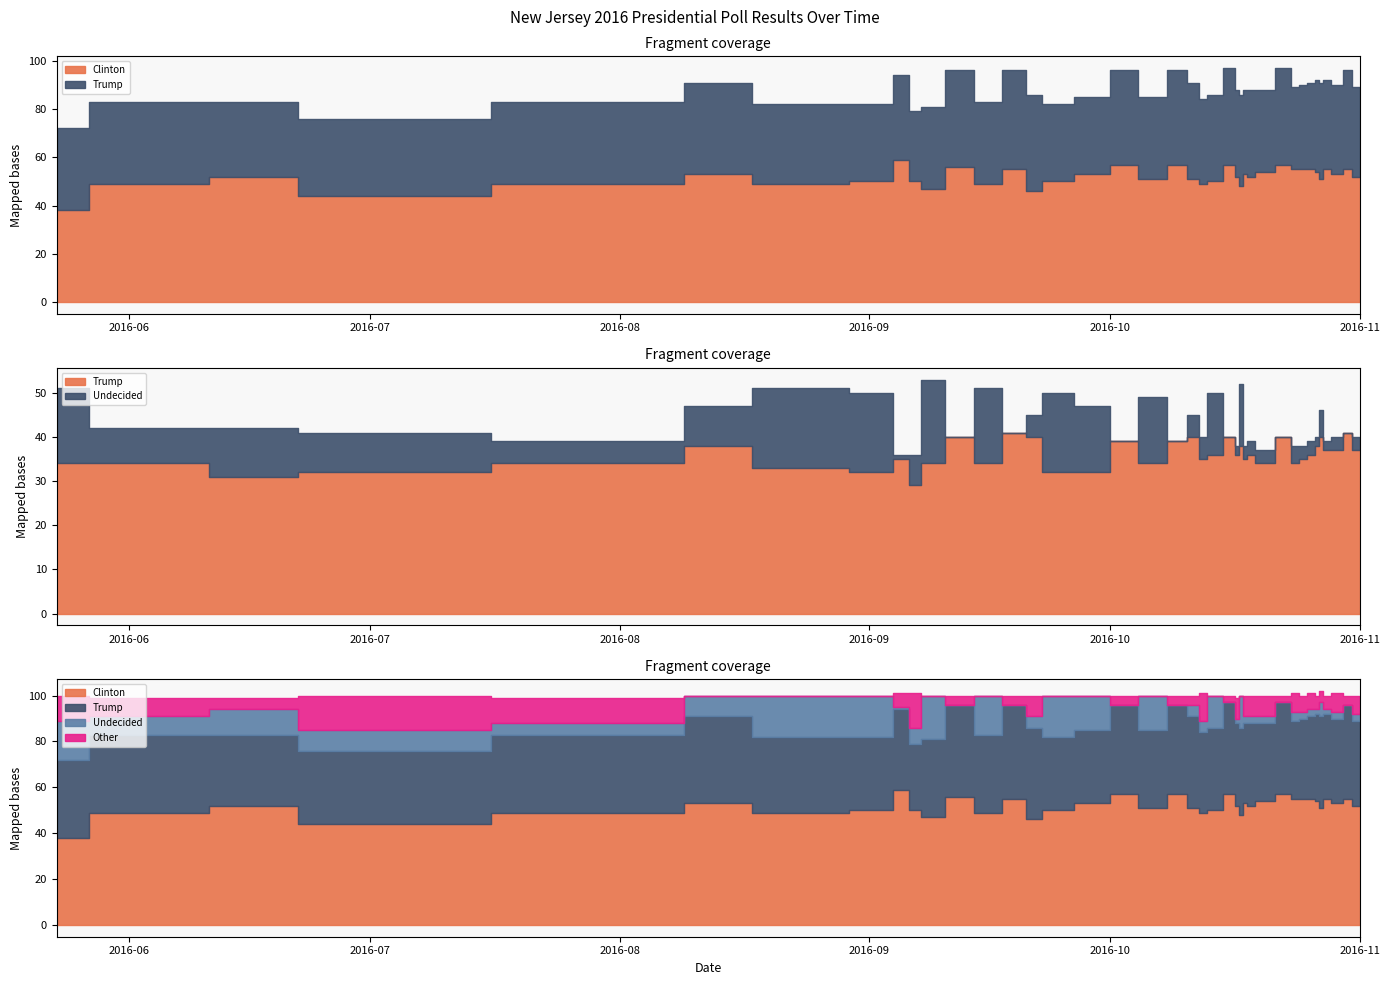

List the series in order of their peak value, lowest first.

Other, Undecided, Trump, Clinton